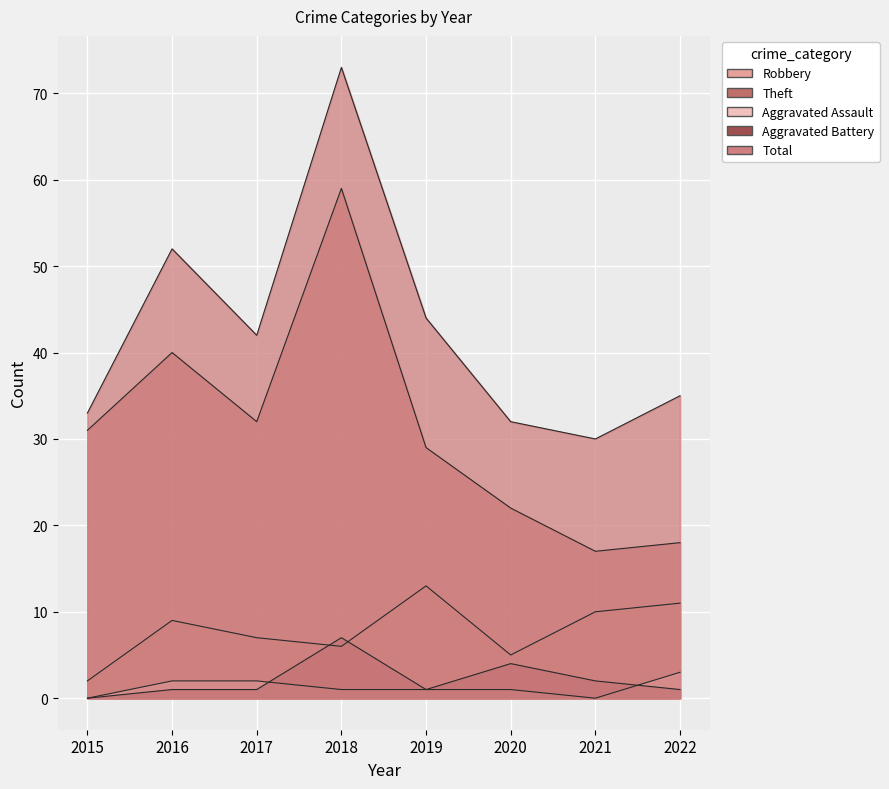

List the series in order of their peak value, lowest first.

Aggravated Assault, Aggravated Battery, Robbery, Theft, Total